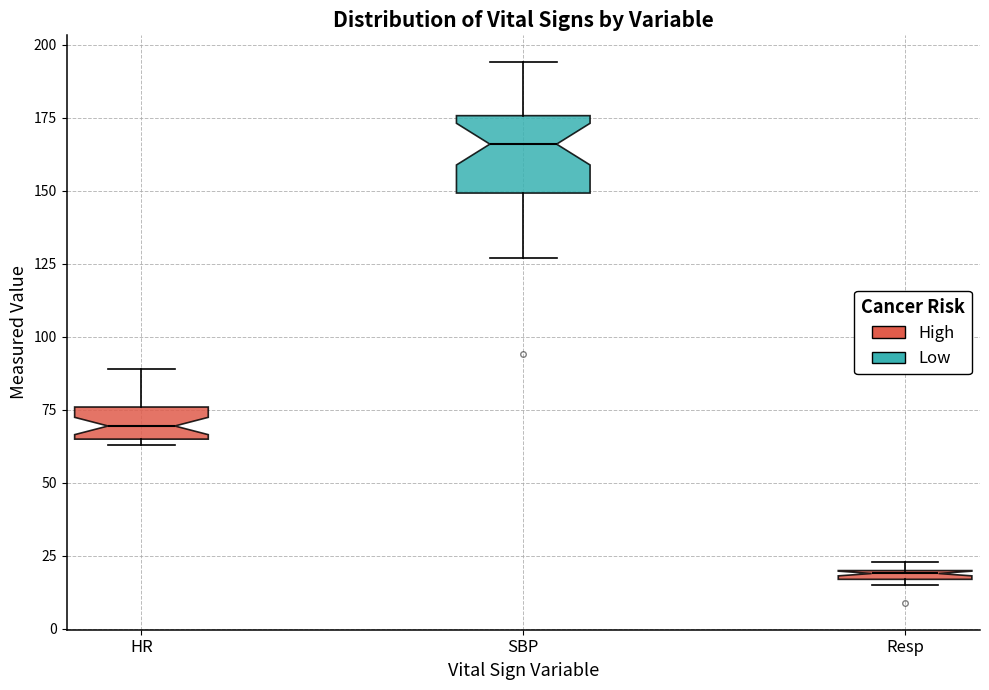

Comparing the boxes themselves (not the whiskers), which one is the tallest?

SBP